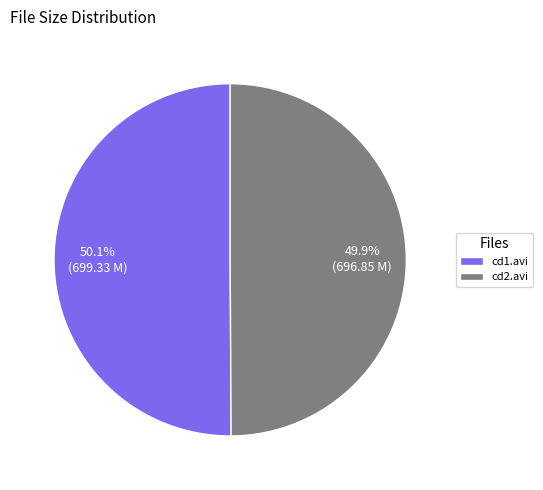

Do cd2.avi and cd1.avi together represent more than half of the pie?

Yes